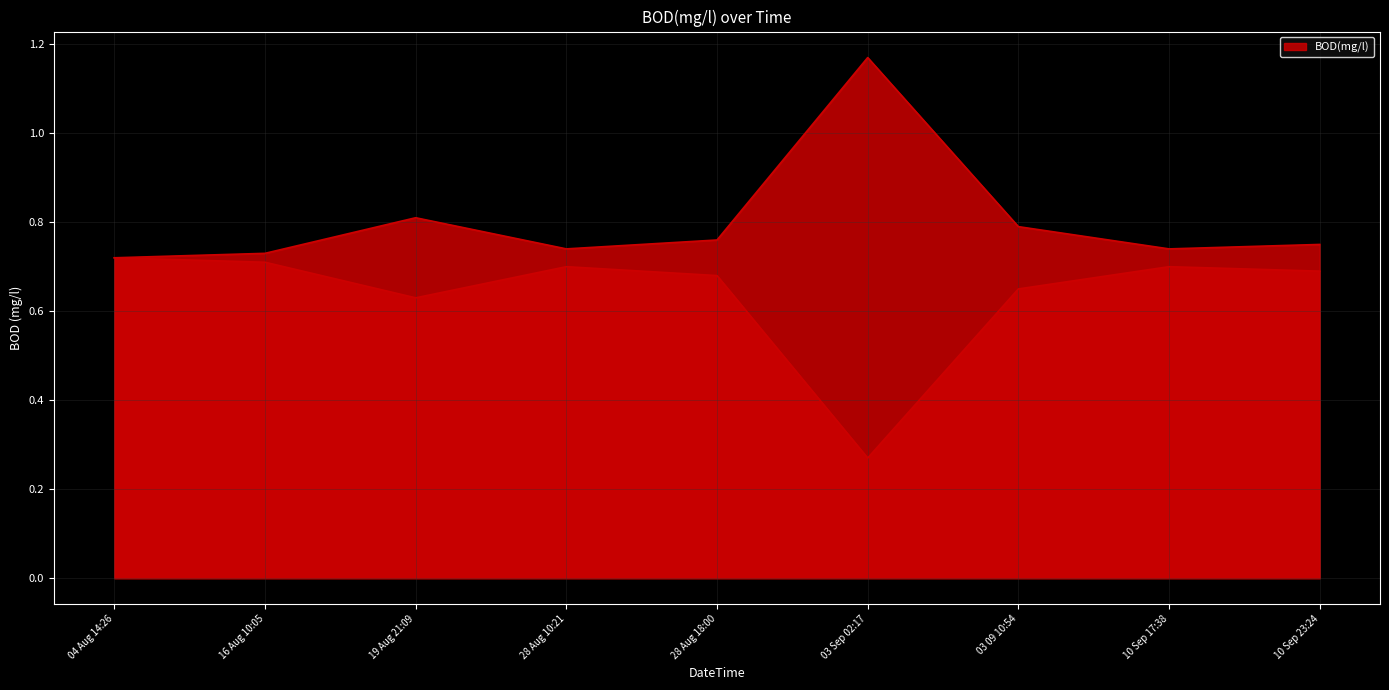

Between 19 Aug 21:09 and 03 Sep 02:17, which is larger?

03 Sep 02:17